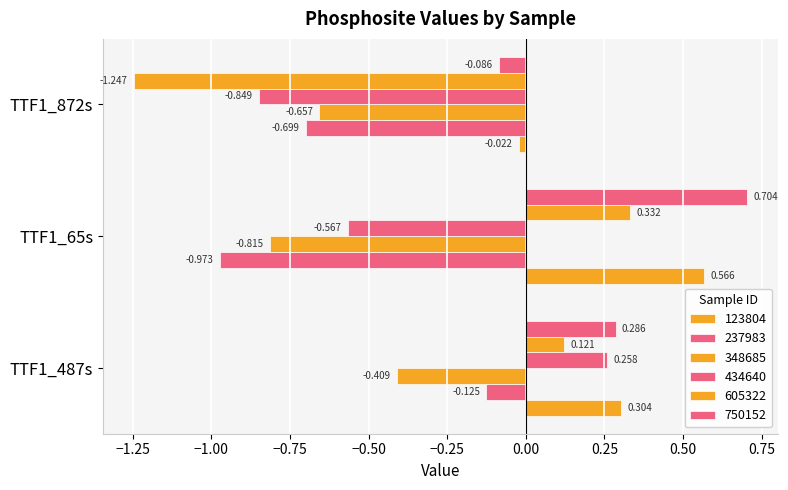

How many values in the 605322 series are below 0?

1